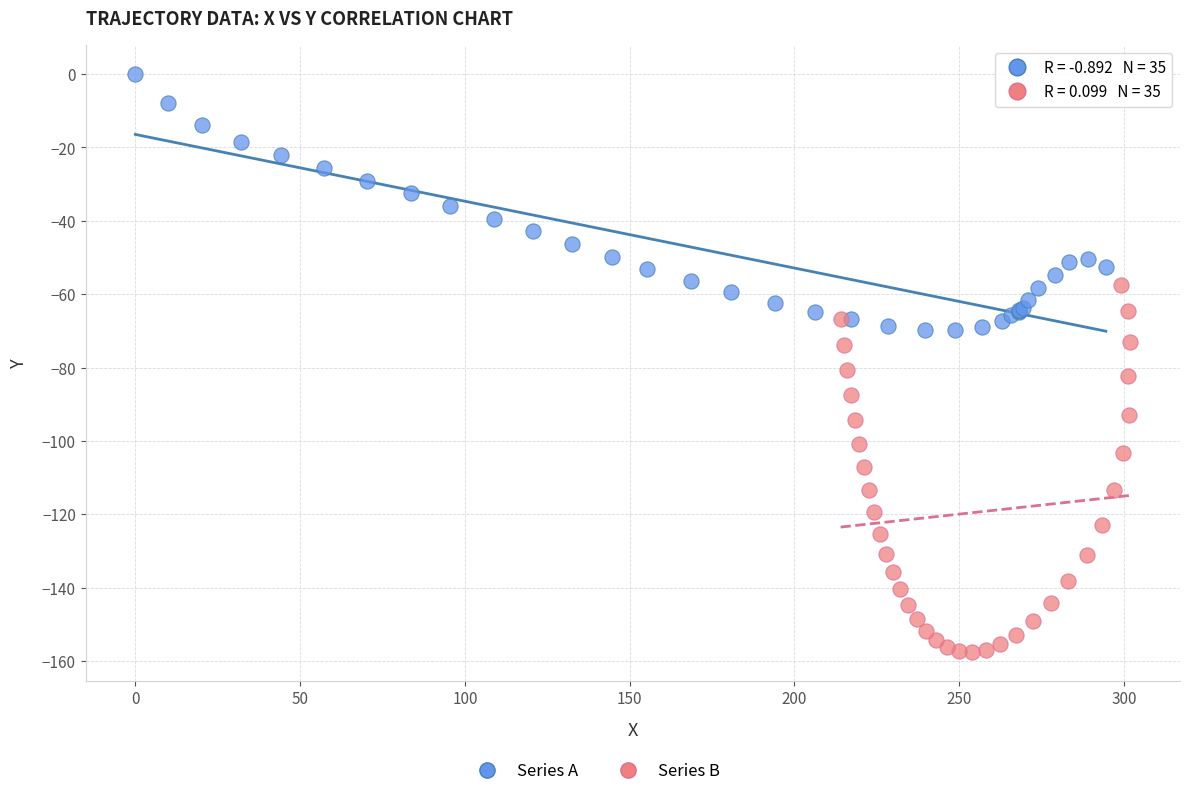

Which series reaches the maximum Y coordinate?

Series A